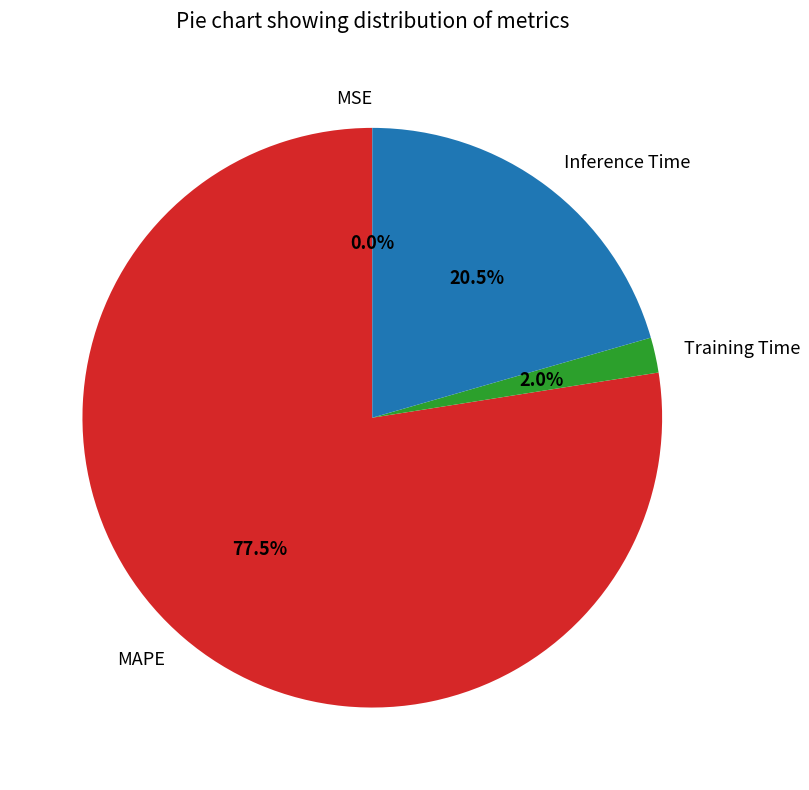

To the nearest percent, what percentage of the pie is Training Time?

2%